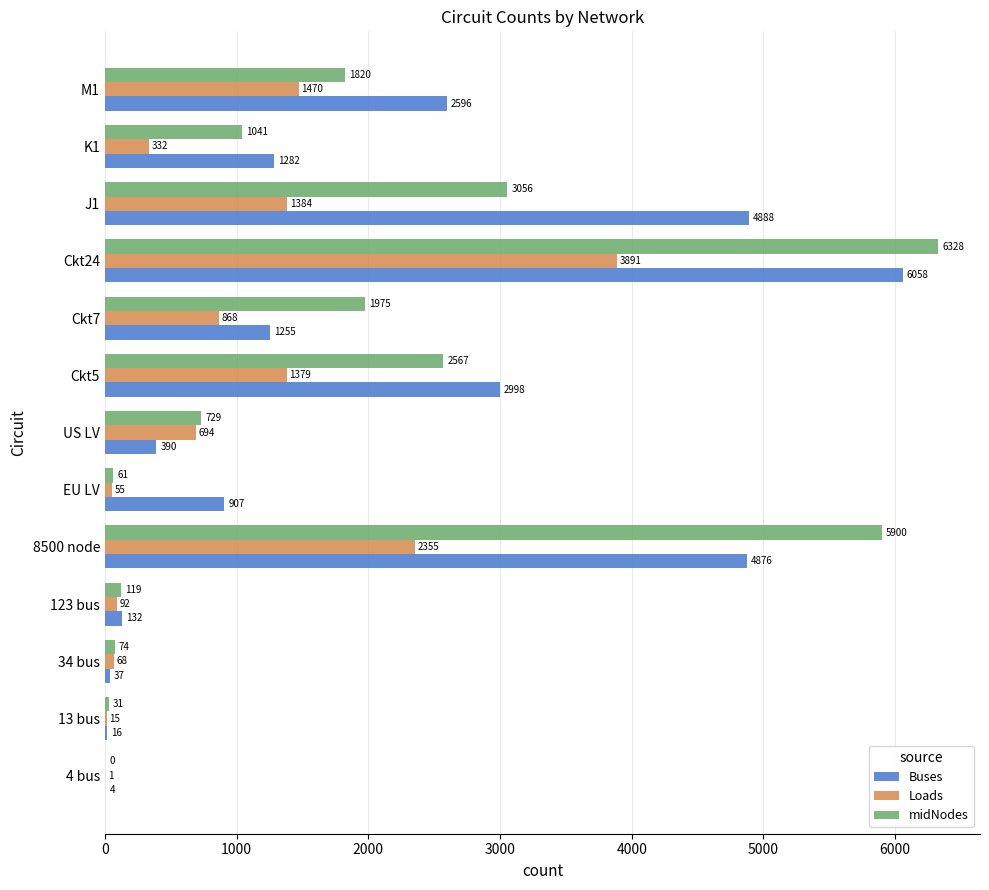

Which series has the largest total across all categories?

Buses